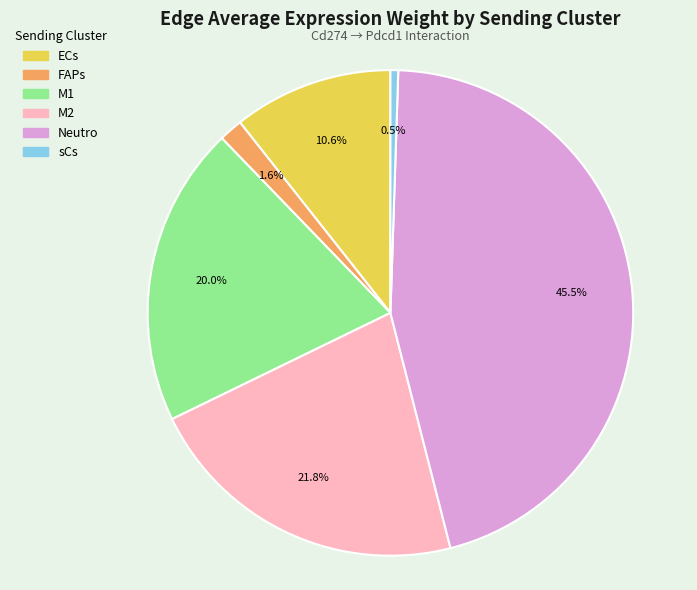

Count the number of slices in the pie.

6